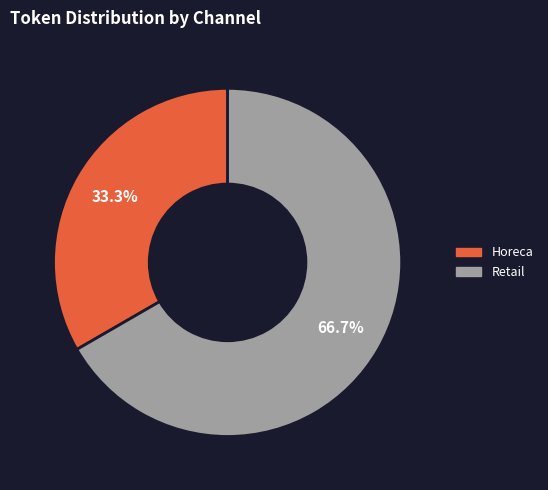

Is it true that Horeca is 33% of the pie?

True